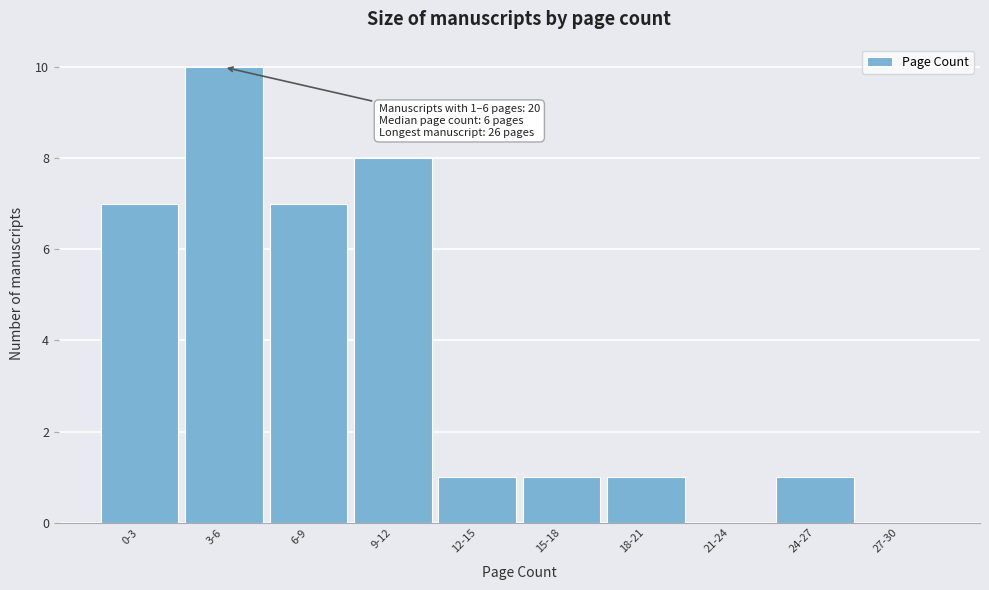

Reading left to right, transcribe all the data shown in this chart.

0-3=7	3-6=10	6-9=7	9-12=8	12-15=1	15-18=1	18-21=1	21-24=0	24-27=1	27-30=0